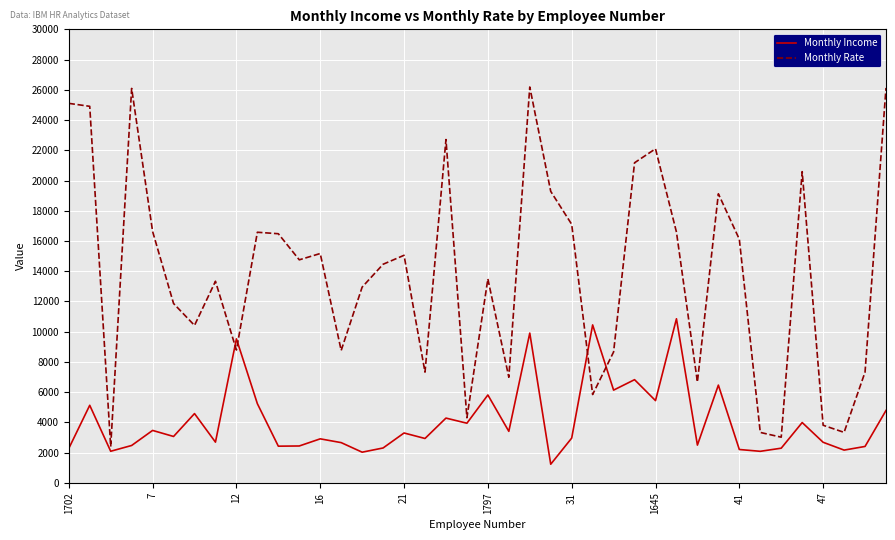

Count the number of data series in this chart.

2